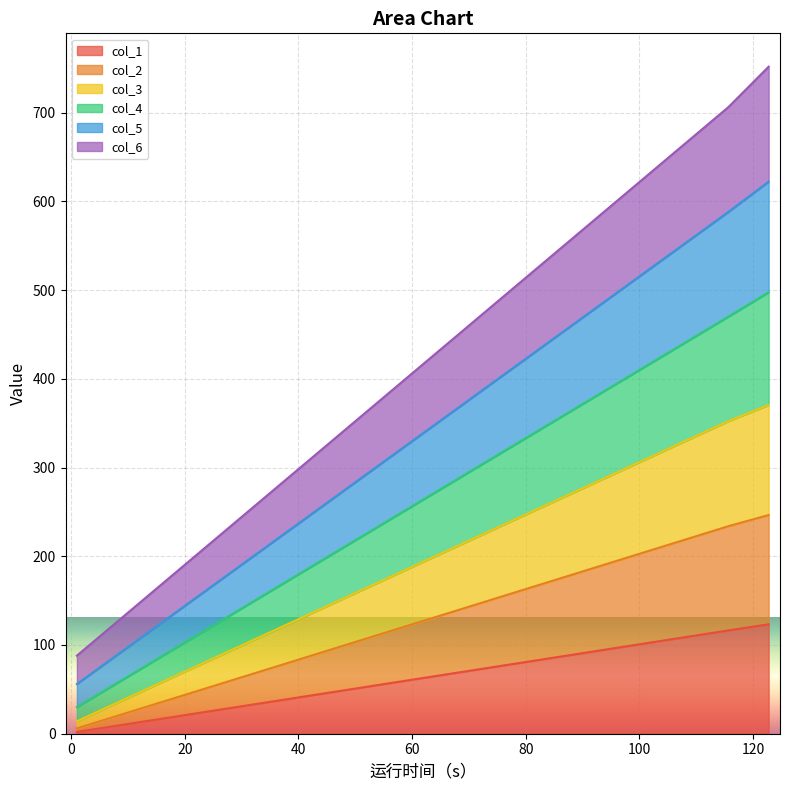

What is the maximum value for col_1?

123.3